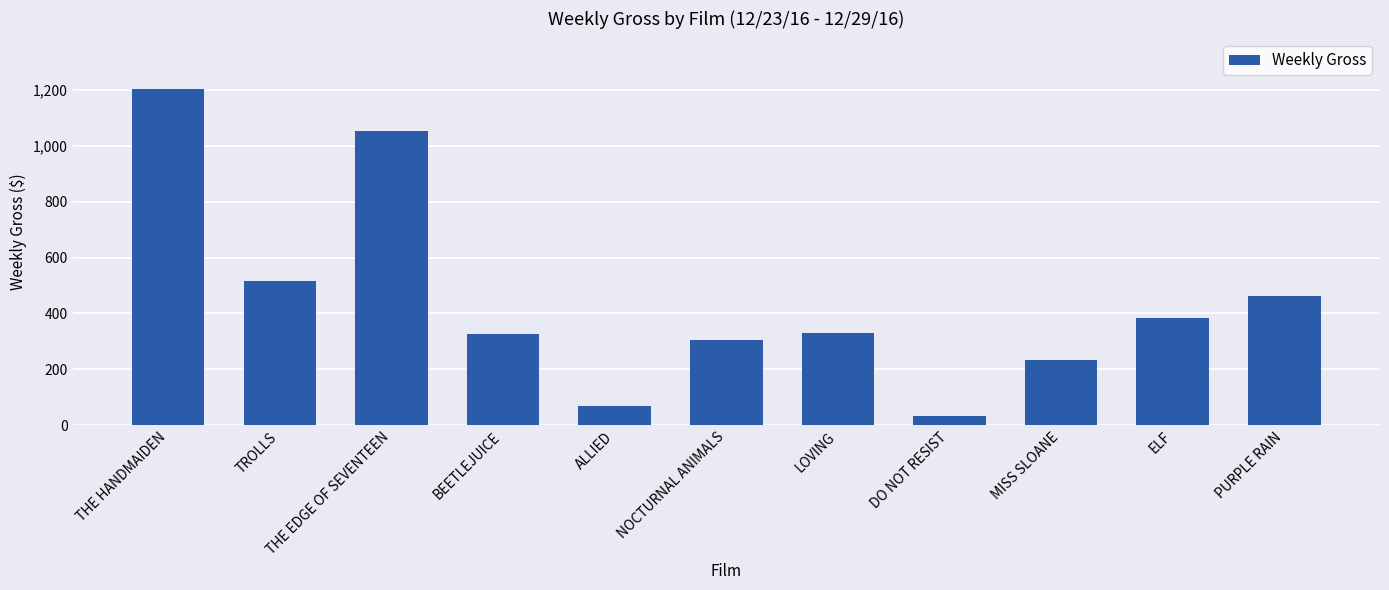

What is the label of the 7th bar from the right?

ALLIED